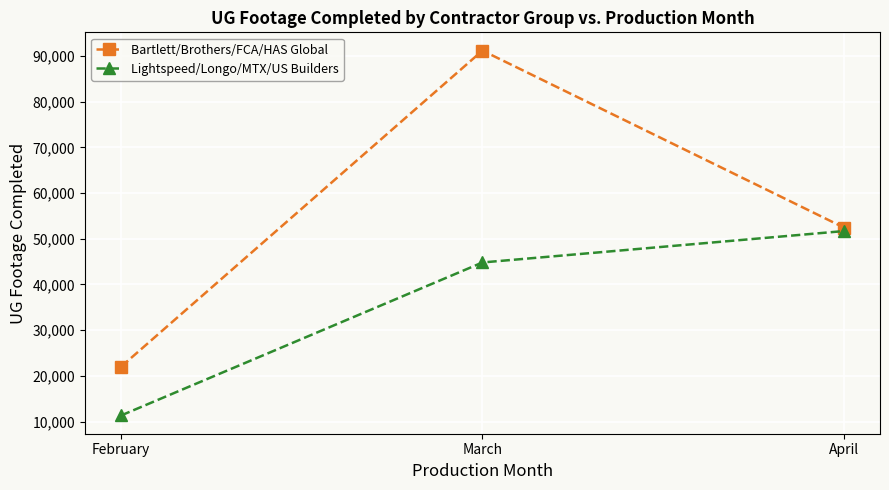

Is it true that Lightspeed/Longo/MTX/US Builders equals 51682 at April?

True